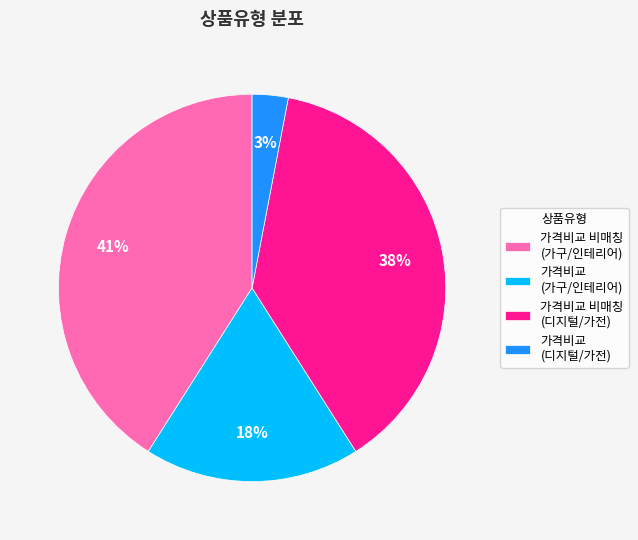

Is there any slice that represents more than half of the pie?

No